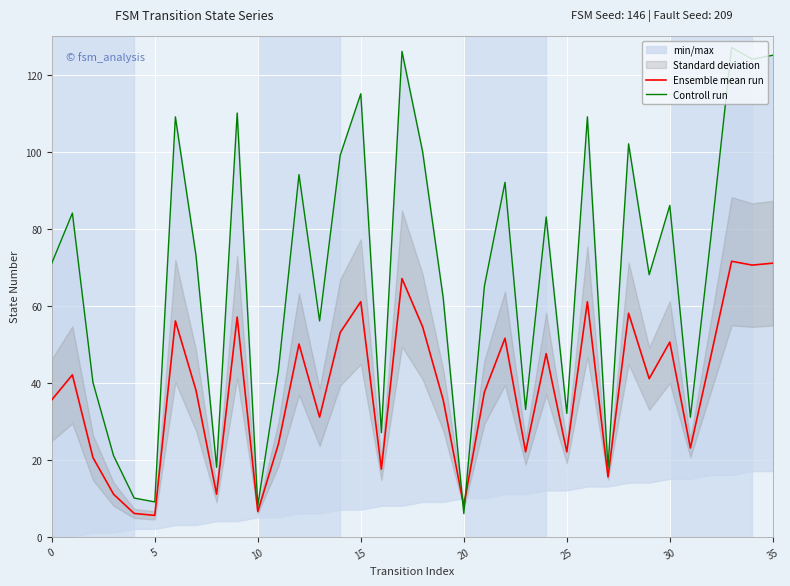

What is the difference between the second highest and minimum values in the Controll run series?

120.0